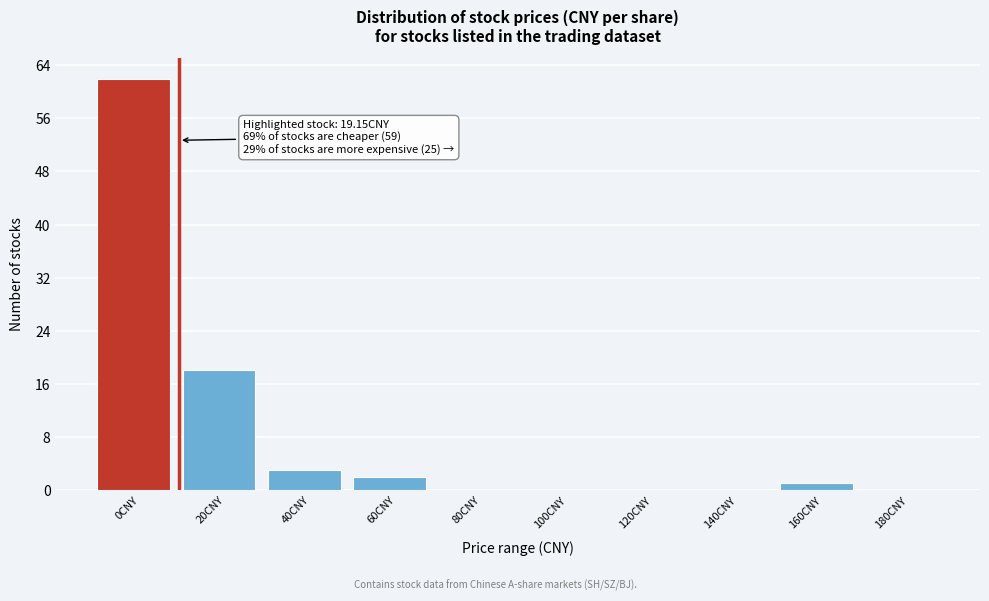

Reading right to left, what are all the values shown in this chart?

180CNY=0	160CNY=1	140CNY=0	120CNY=0	100CNY=0	80CNY=0	60CNY=2	40CNY=3	20CNY=18	0CNY=62